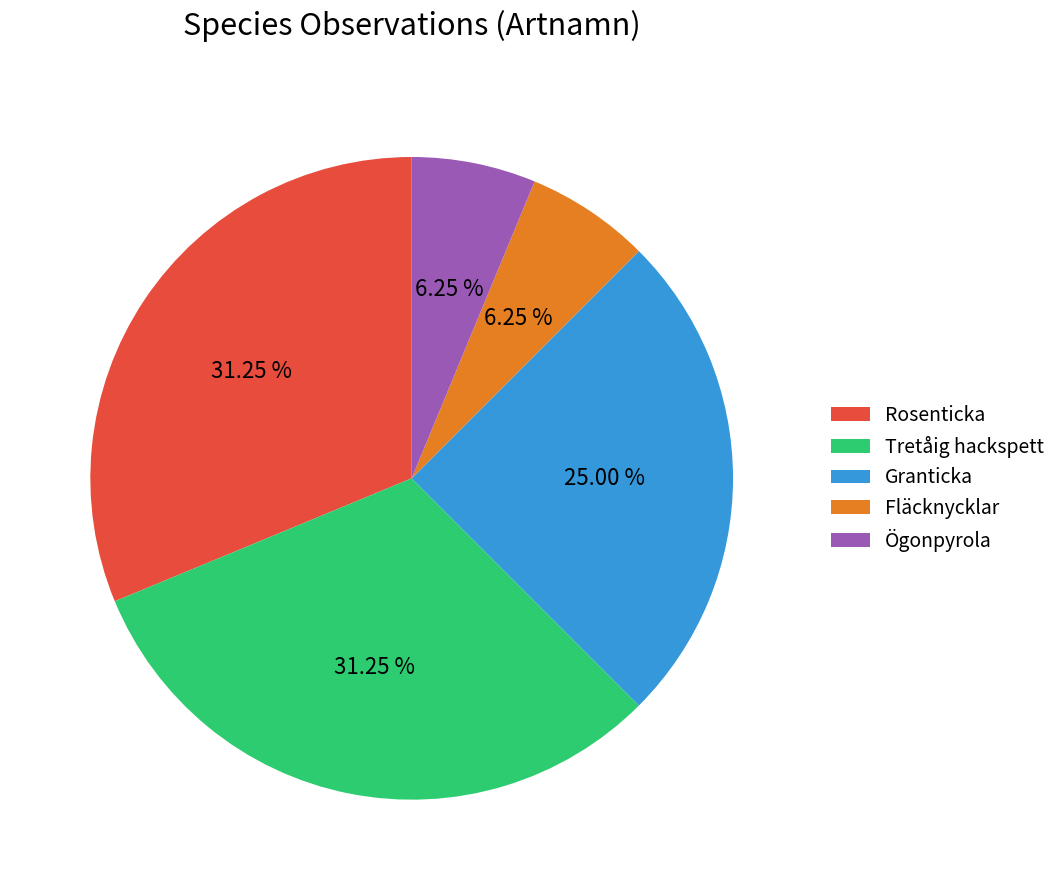

What percentage is the Tretåig hackspett slice, to the nearest percent?

31%